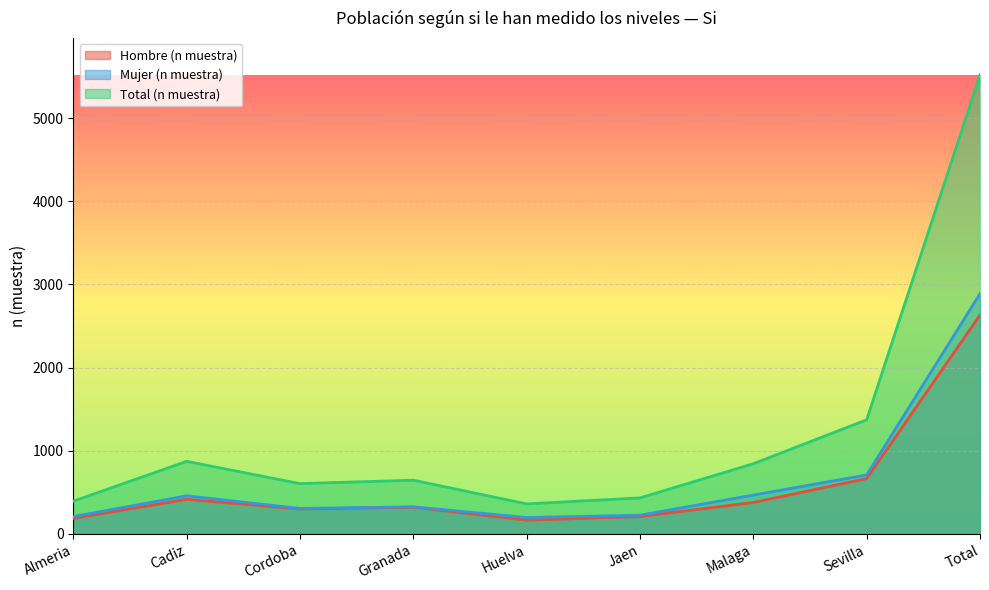

What position from the left is Cordoba?

3